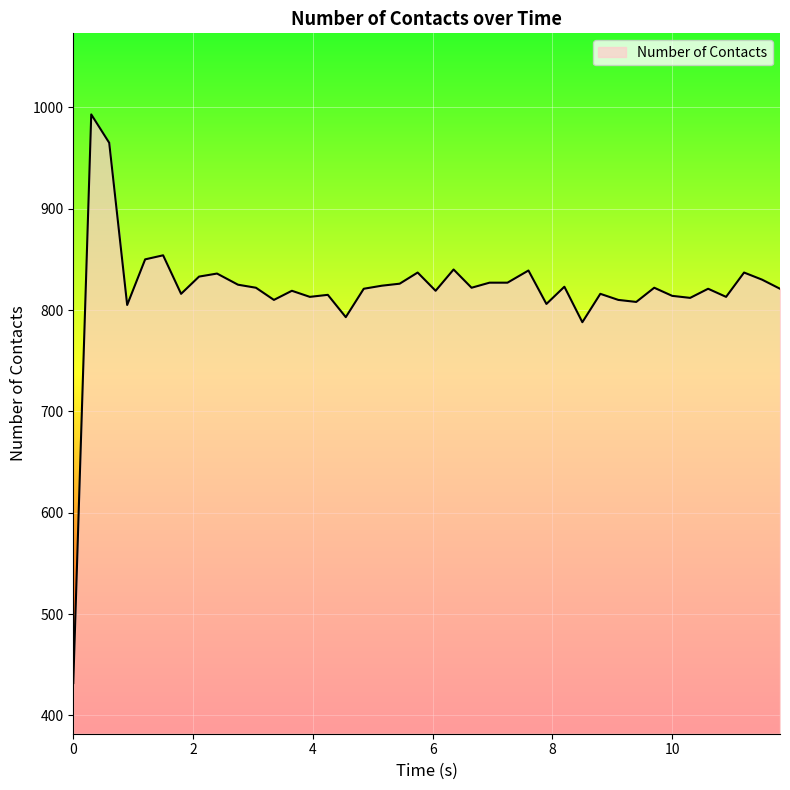

Count the number of categories in the chart.

40